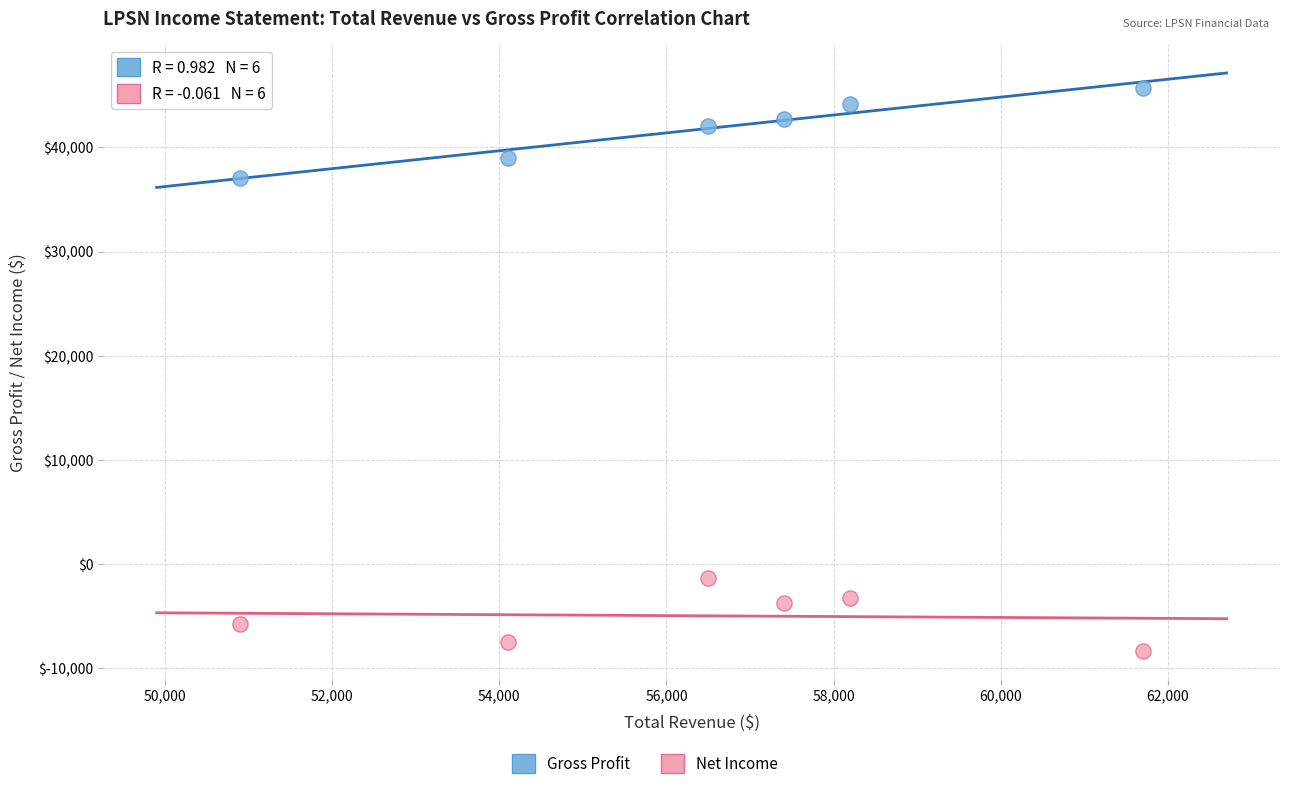

Which series contains the lowest Y value?

Net Income